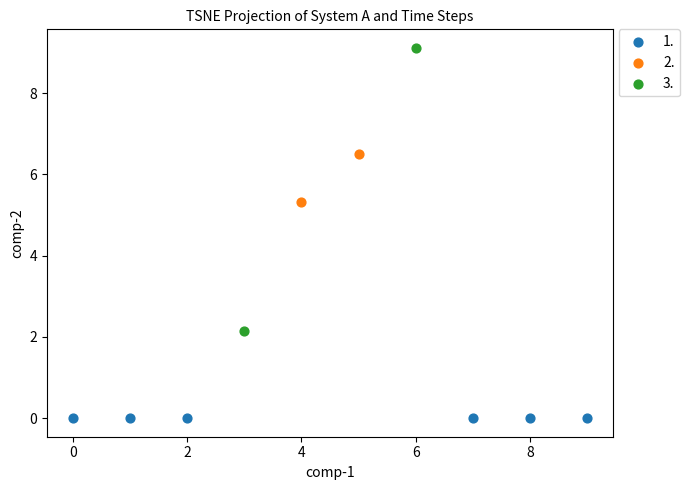

What are all the series names shown in the legend?

1., 2., 3.